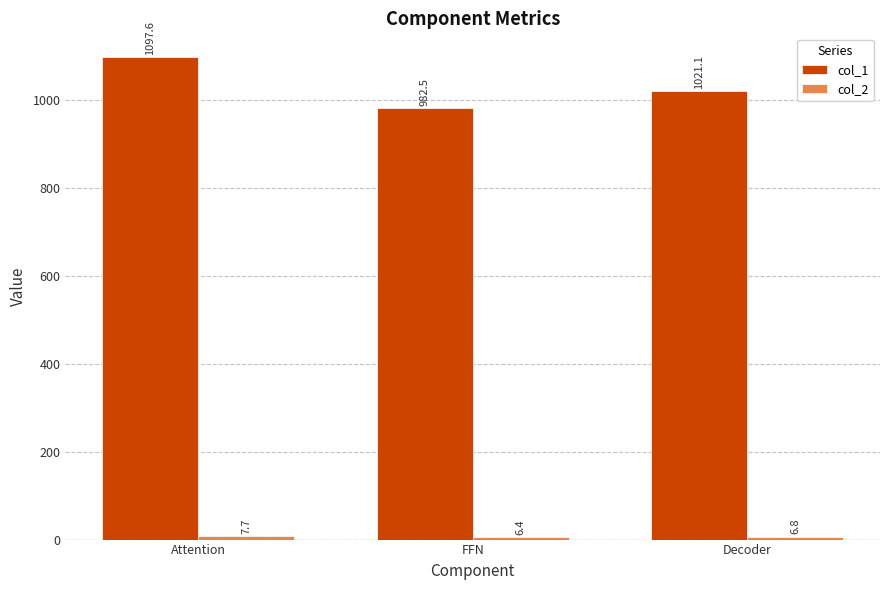

What is the difference between the maximum and second lowest values in the col_1 series?

76.5